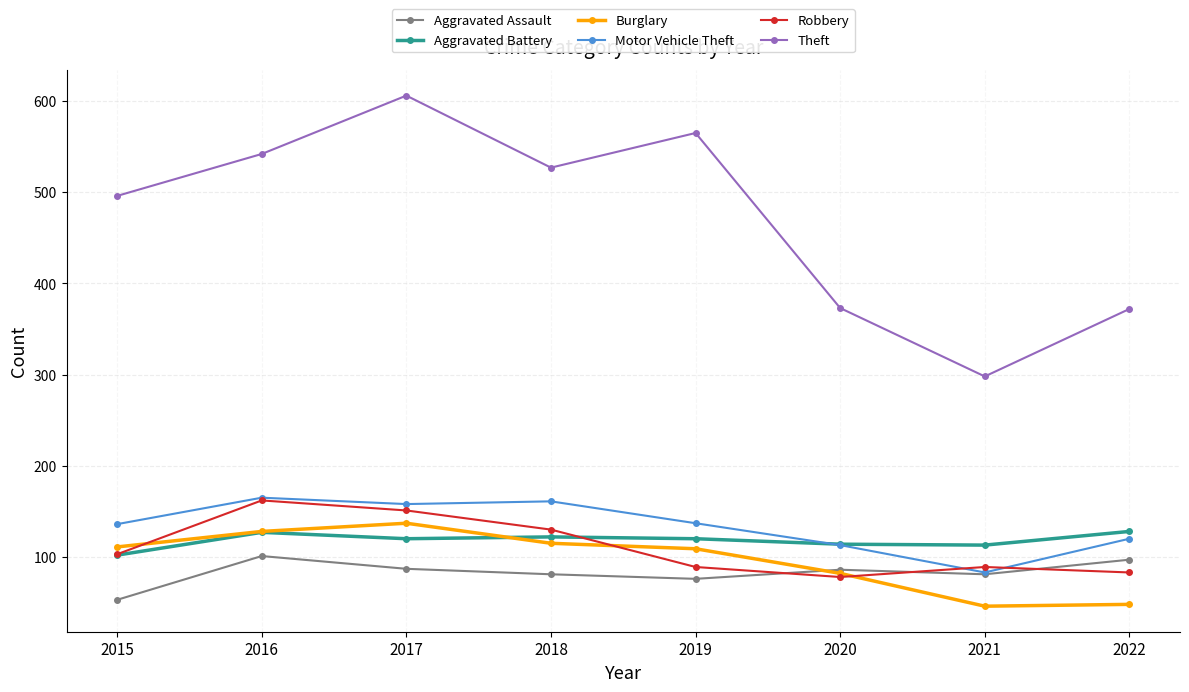

Which series has the widest spread of values?

Theft